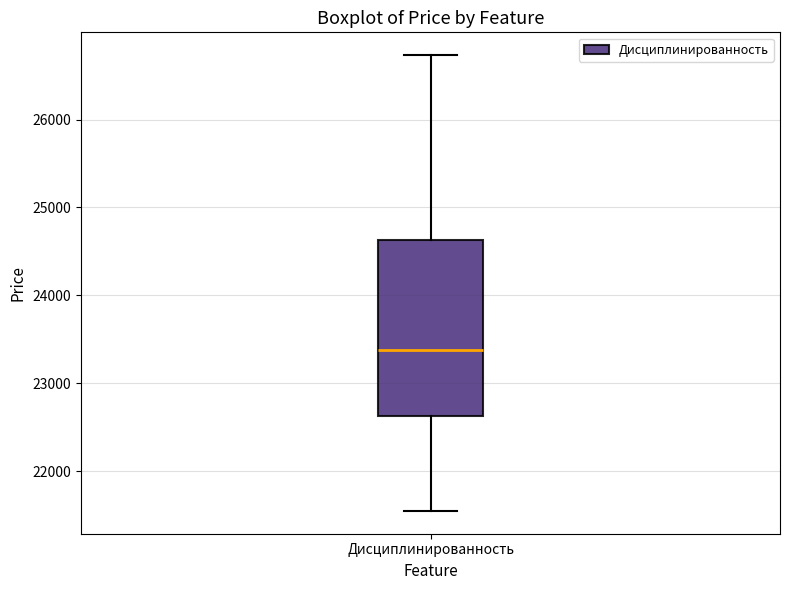

Where is the upper edge of the box for Дисциплинированность on the y-axis? The values are not printed on the chart, so give them approximately, as read against the axis.

24600